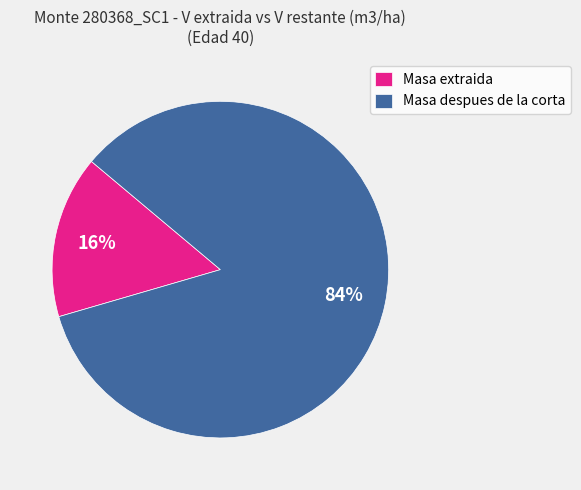

Which has a higher value, Masa despues de la corta or Masa extraida?

Masa despues de la corta